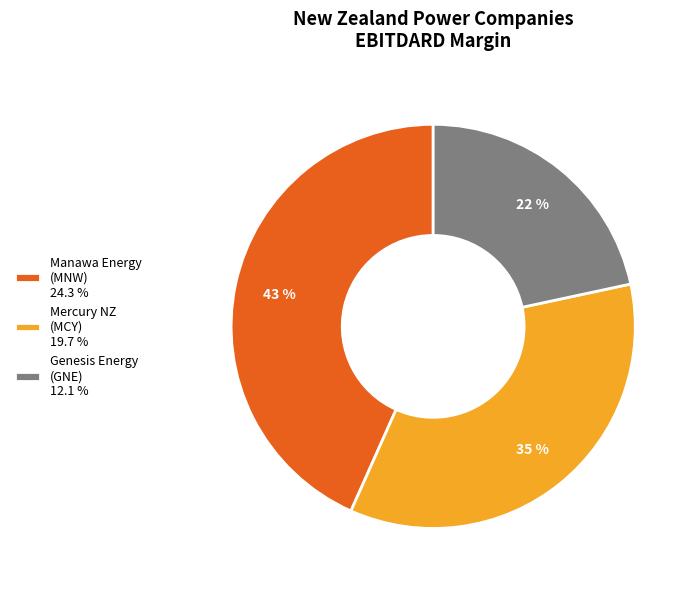

Which category has the smallest portion of the pie?

Genesis Energy (GNE) 12.1 %